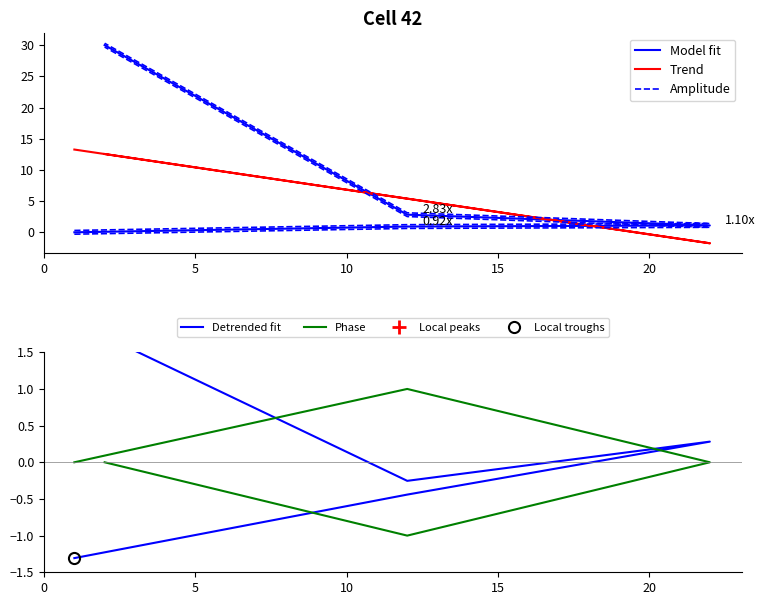

What is the greatest value displayed?

30.3